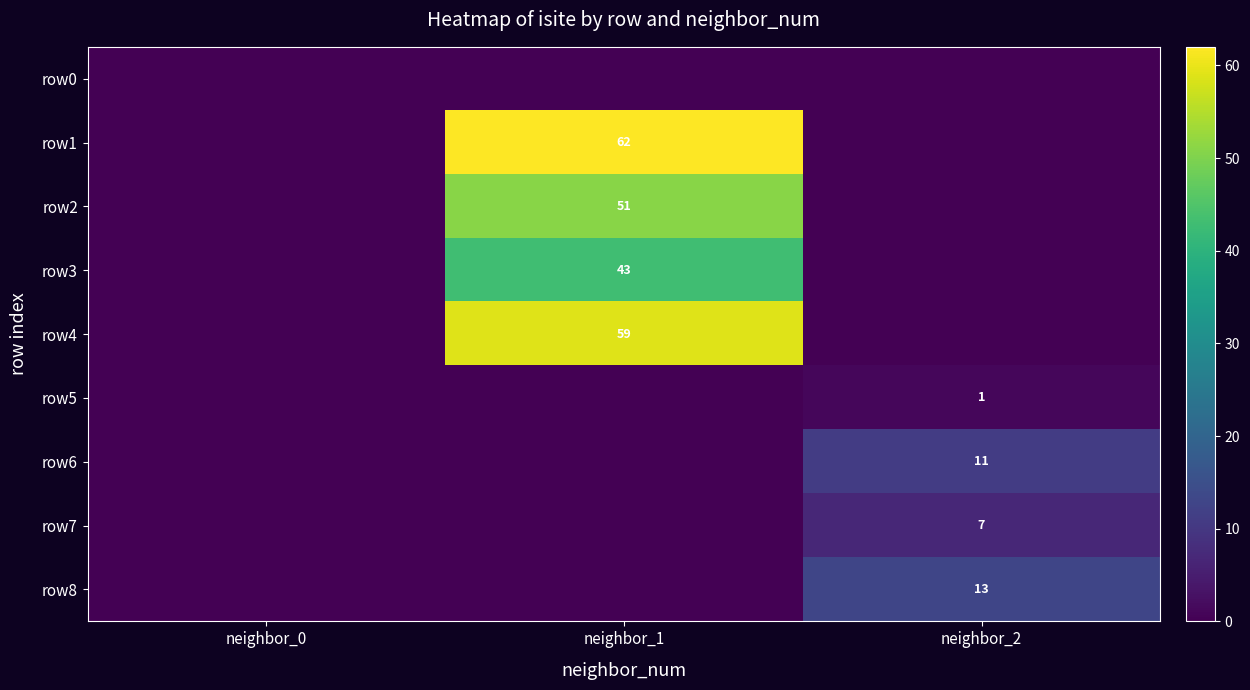

The row7 series shows 2 at neighbor_2. True or false?

False